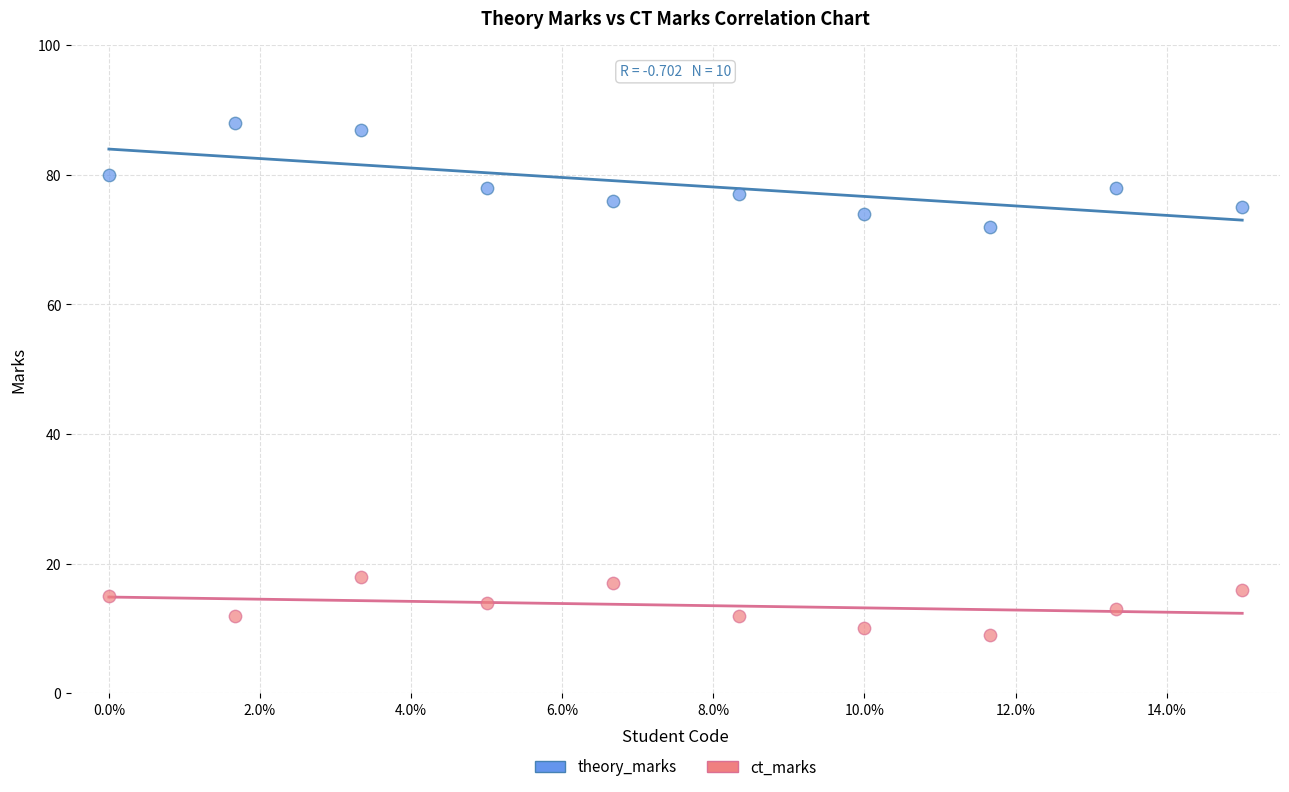

Which series has the widest spread of Y values?

theory_marks